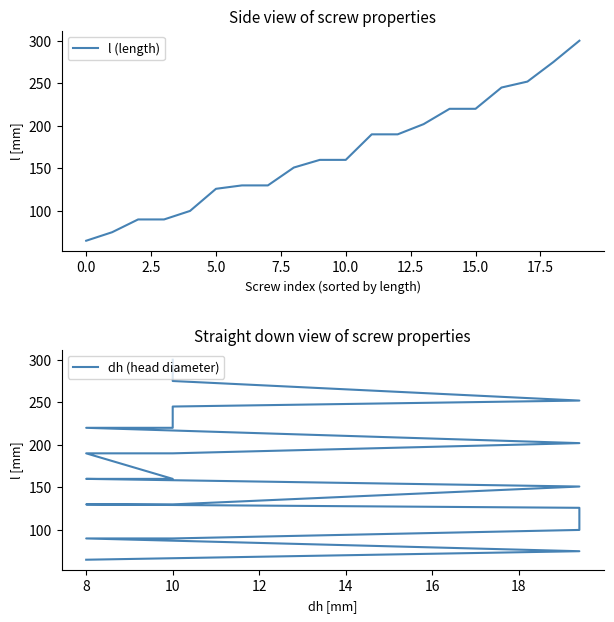

Which series has the largest total across all categories?

l (length)